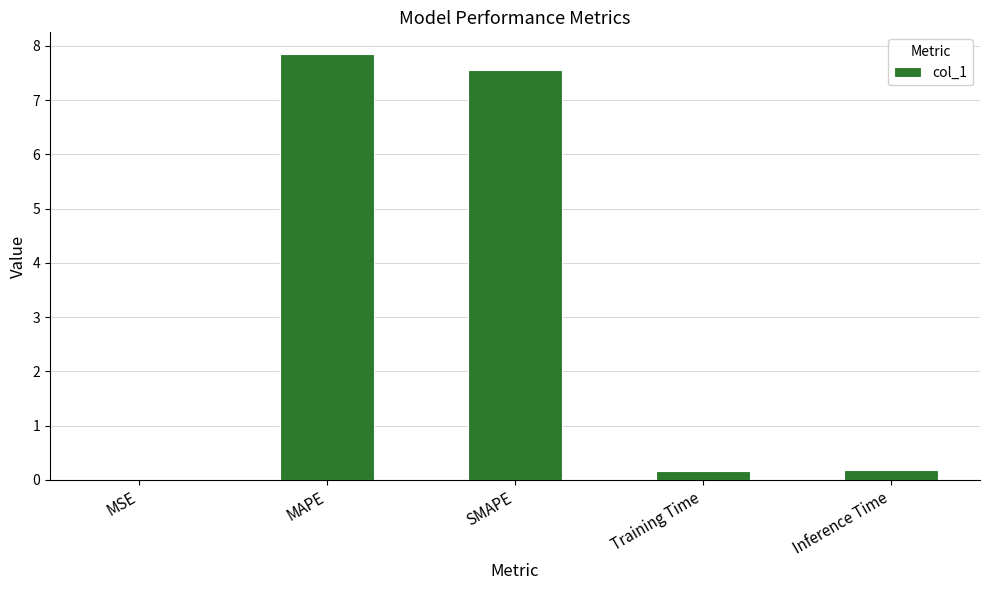

Is it true that the value at MAPE is 7.9?

True